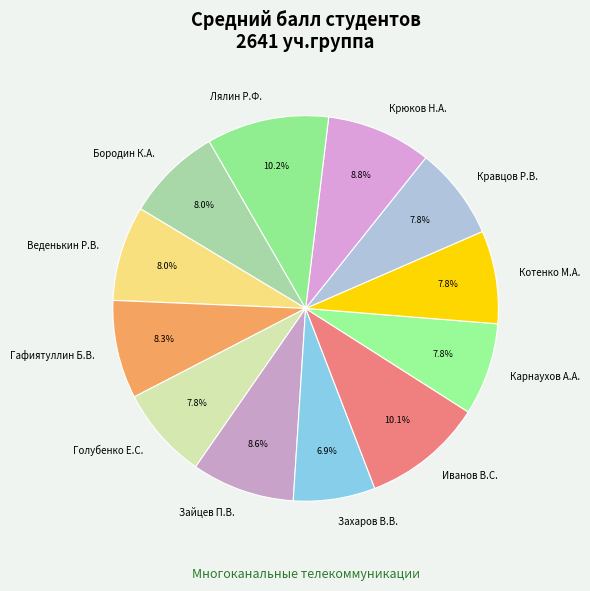

To the nearest percent, what is the difference between the largest and smallest slice percentages?

3%